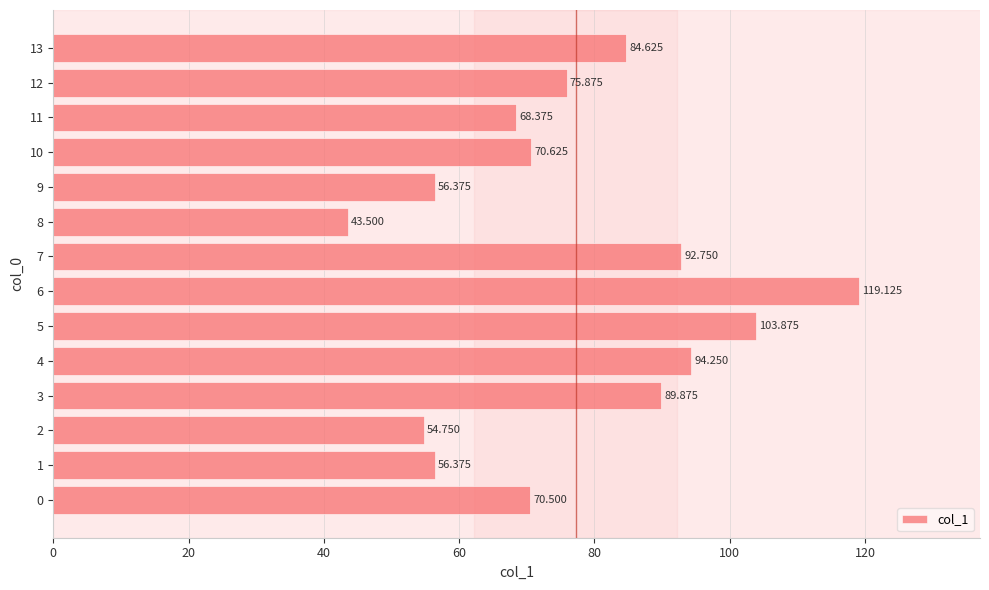

How many data points does each series have?

14